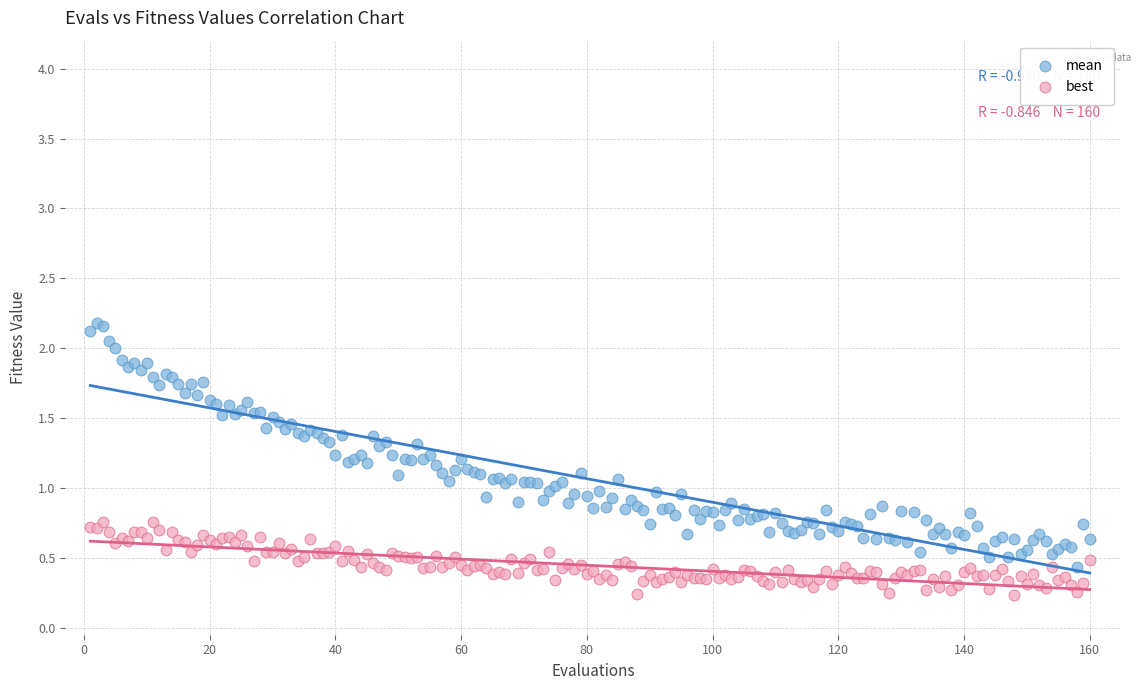

What are all the series names shown in the legend?

mean, best